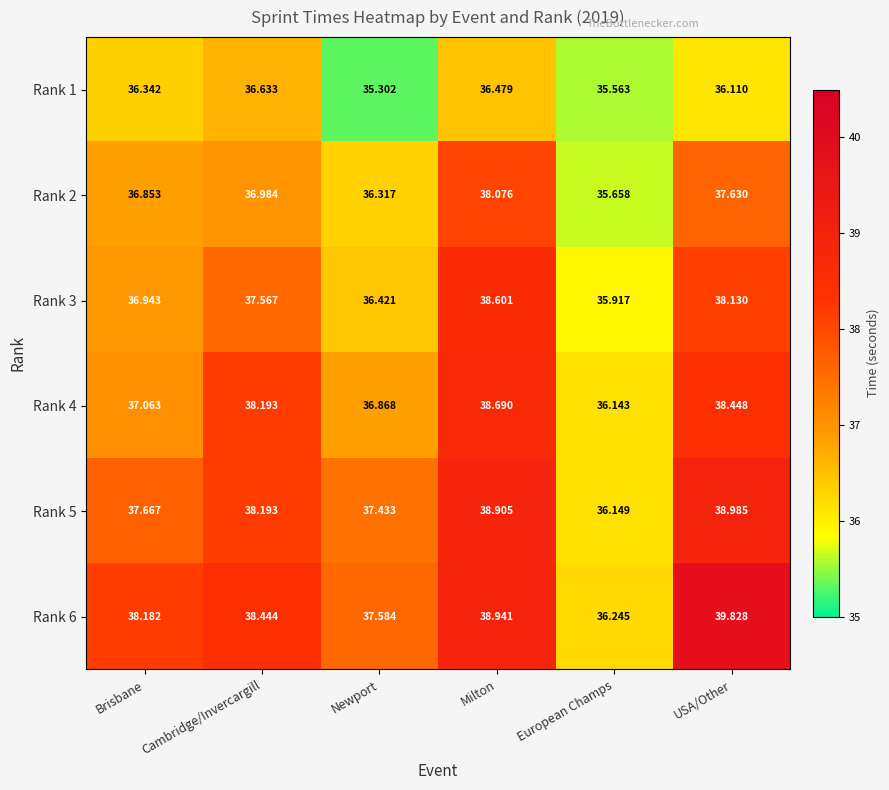

How many series are shown in this chart?

6